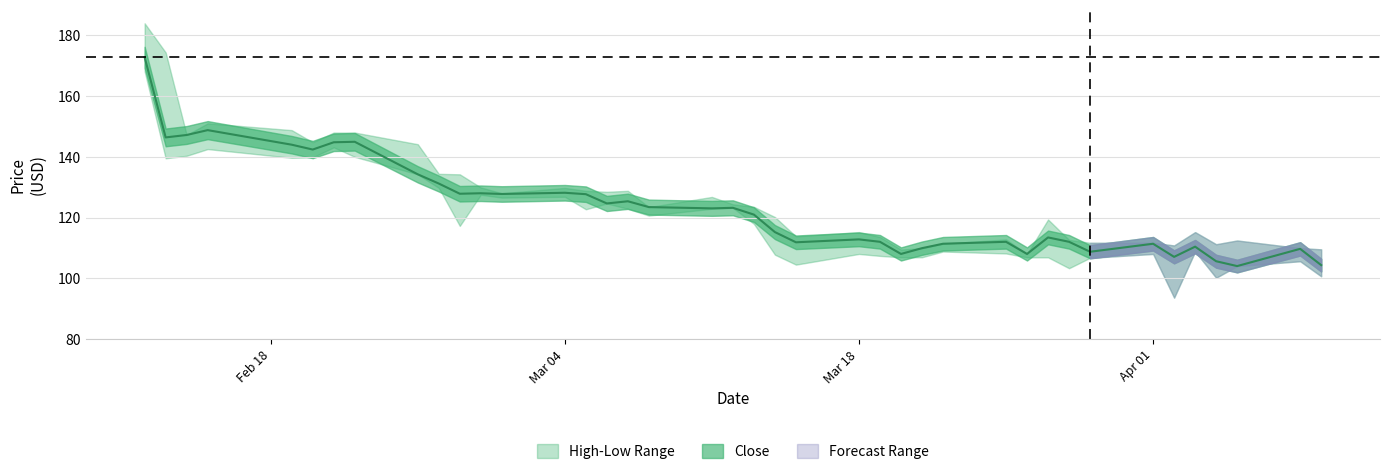

How many values in the Low series are below 117?

19